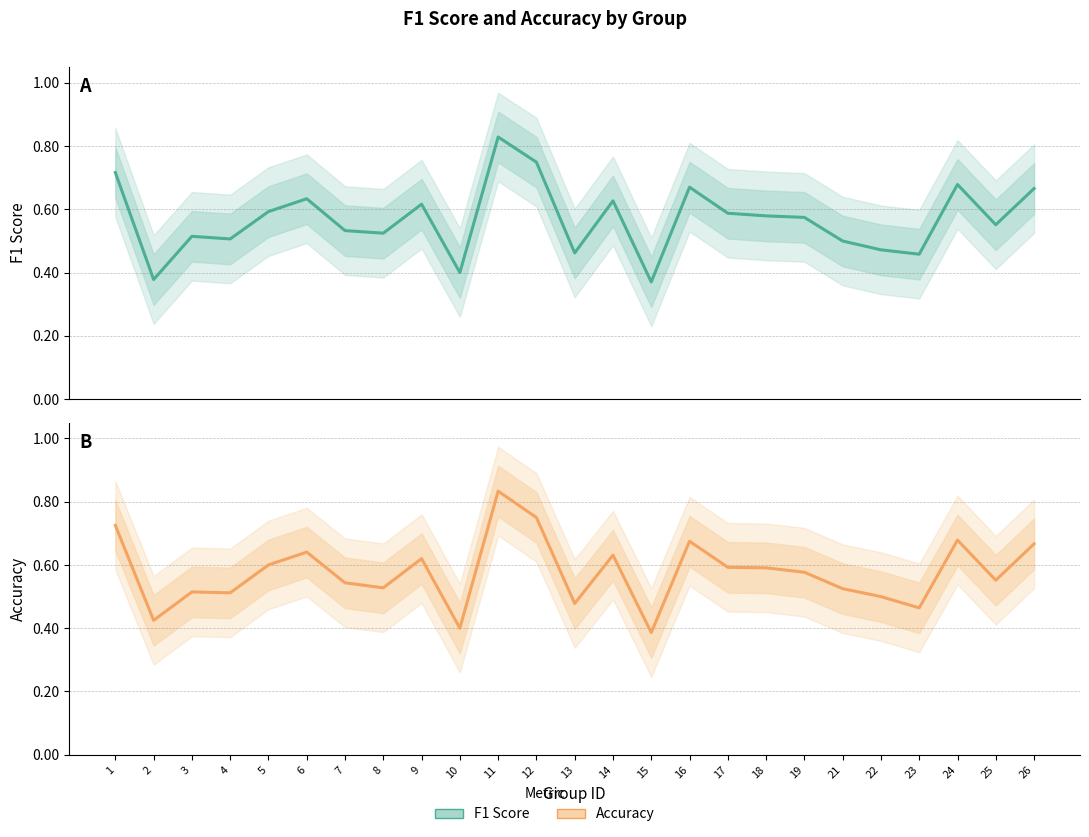

True or false: F1 Score and Accuracy cross at least once.

False